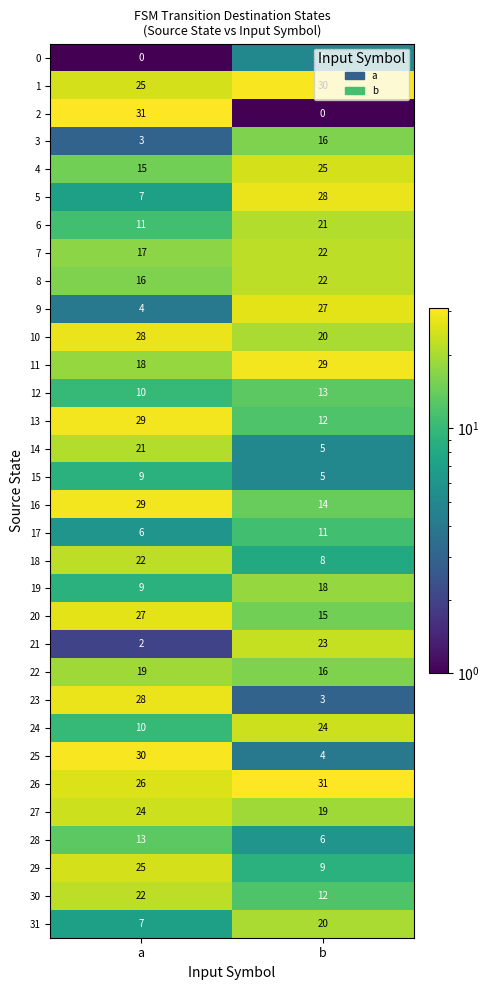

List the labels in order of 31 value, smallest first.

a, b